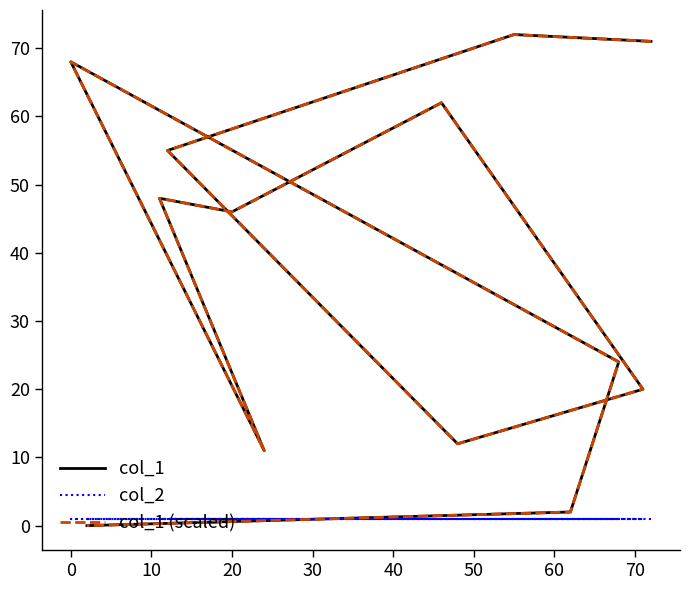

What is the sum of all col_1 values?

491